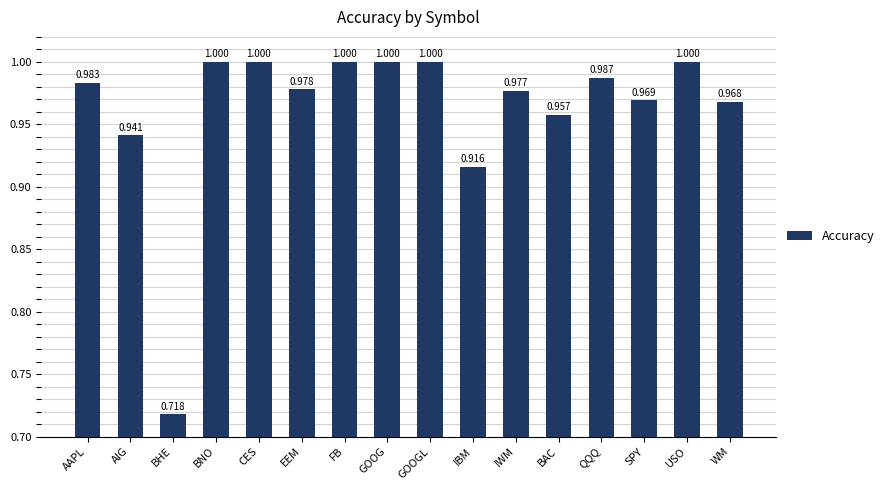

Where is the data nearest to the value 0?

BHE